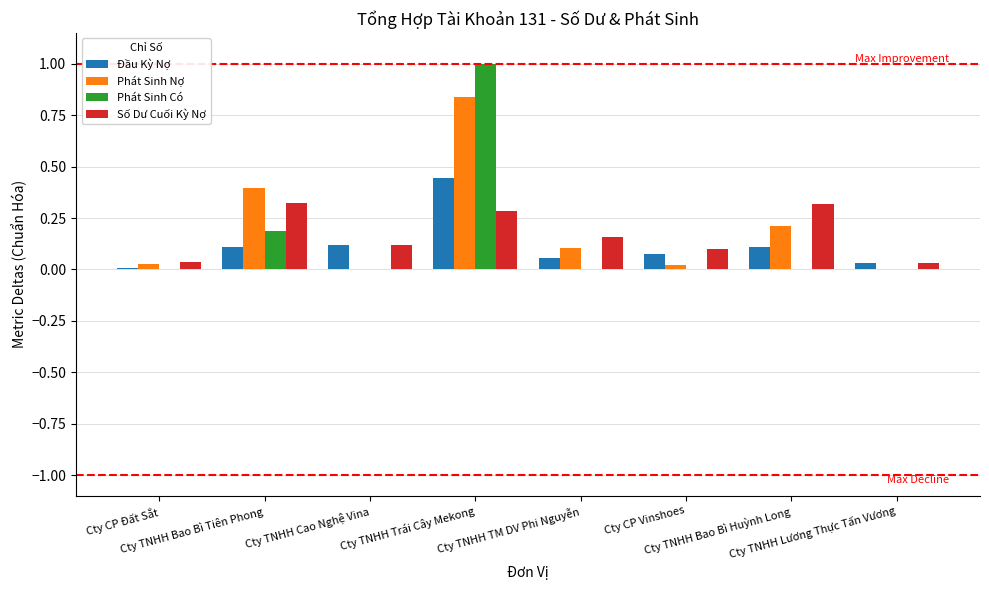

Which series has the widest spread of values?

Phát Sinh Có